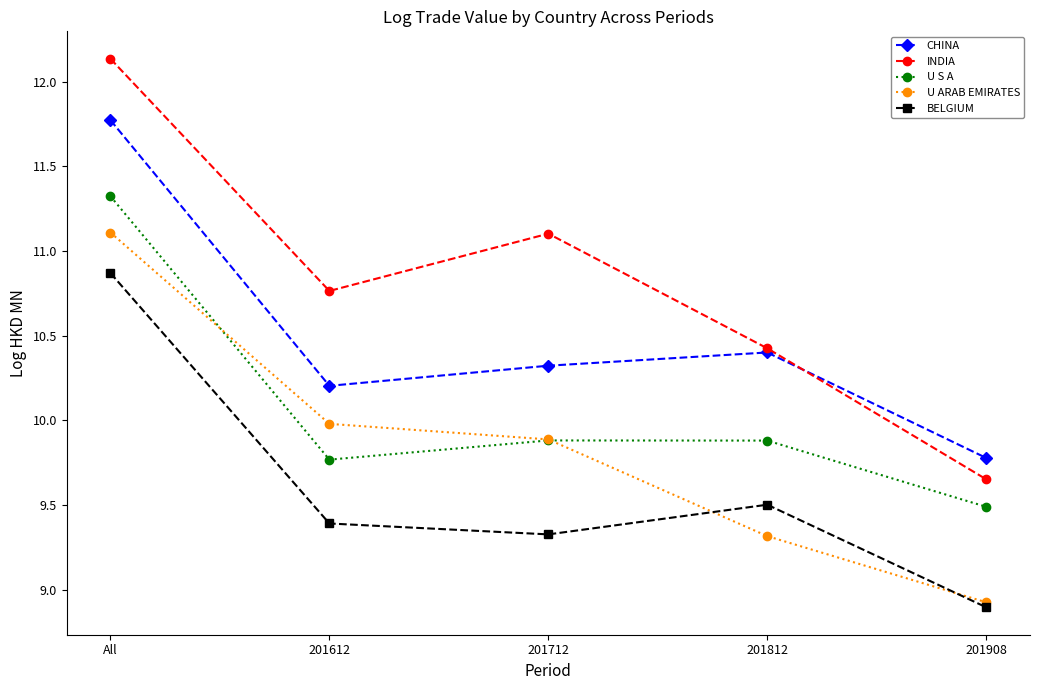

What is the difference between the U ARAB EMIRATES values at 201908 and All?

2.2